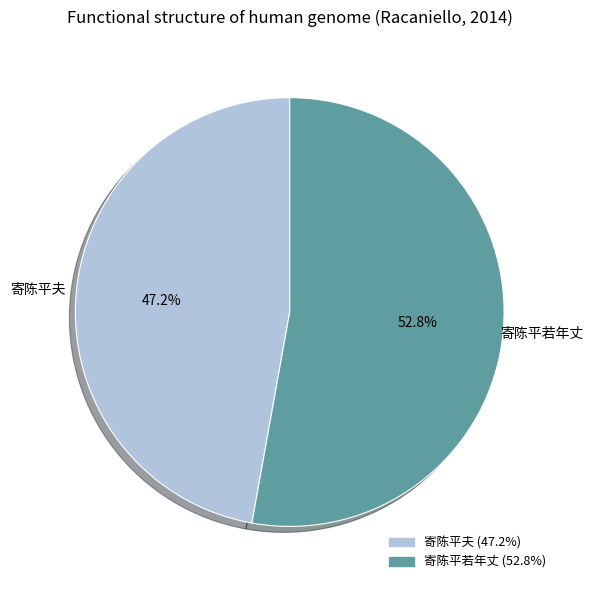

Rank the categories by value from lowest to highest.

寄陈平夫, 寄陈平若年丈